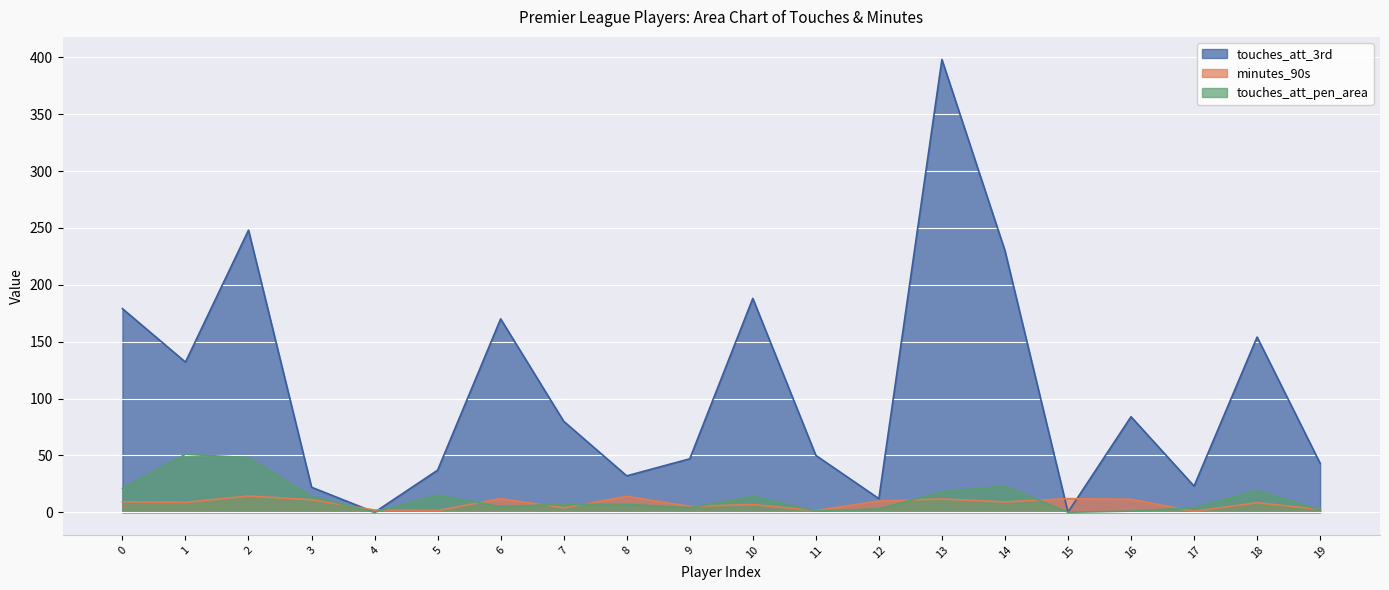

Is it true that minutes_90s equals 7.7 at 9?

False